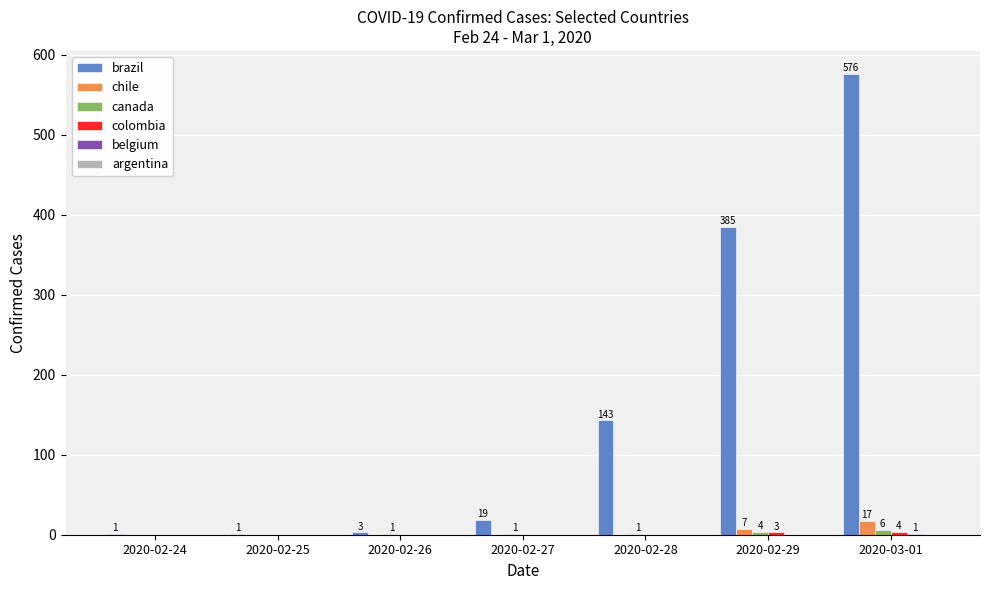

Is it true that chile equals 0 at 2020-02-27?

True